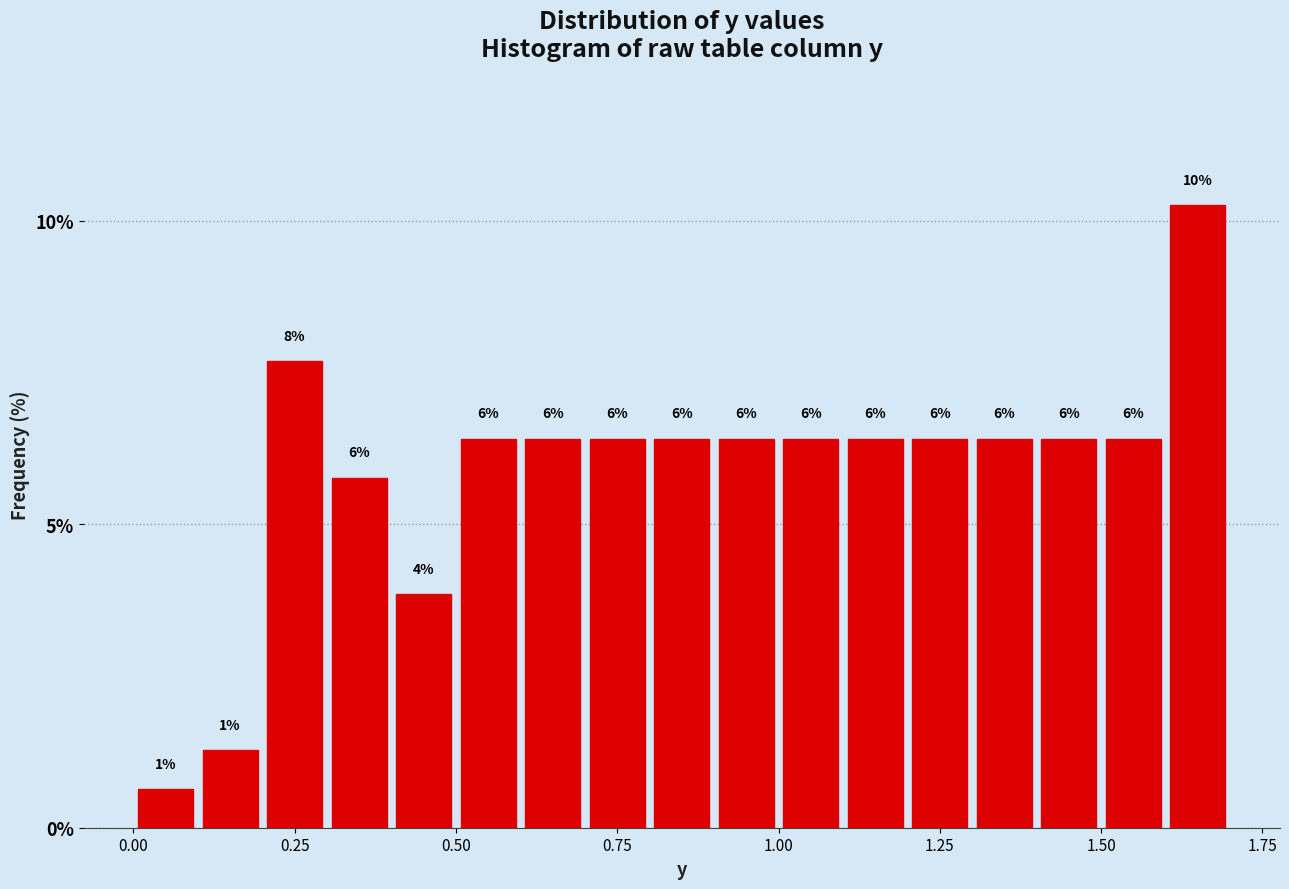

Around what value on the x-axis is the tallest bar? Give the approximate position of its centre, as read against the axis.

1.65